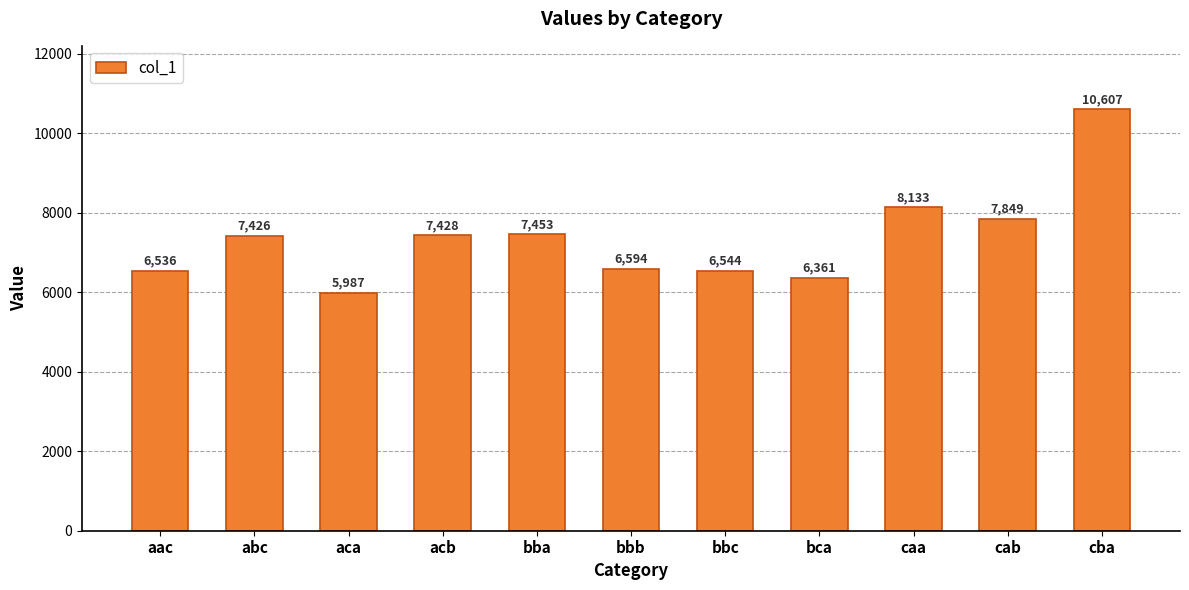

What is the label of the 11th bar from the right?

aac